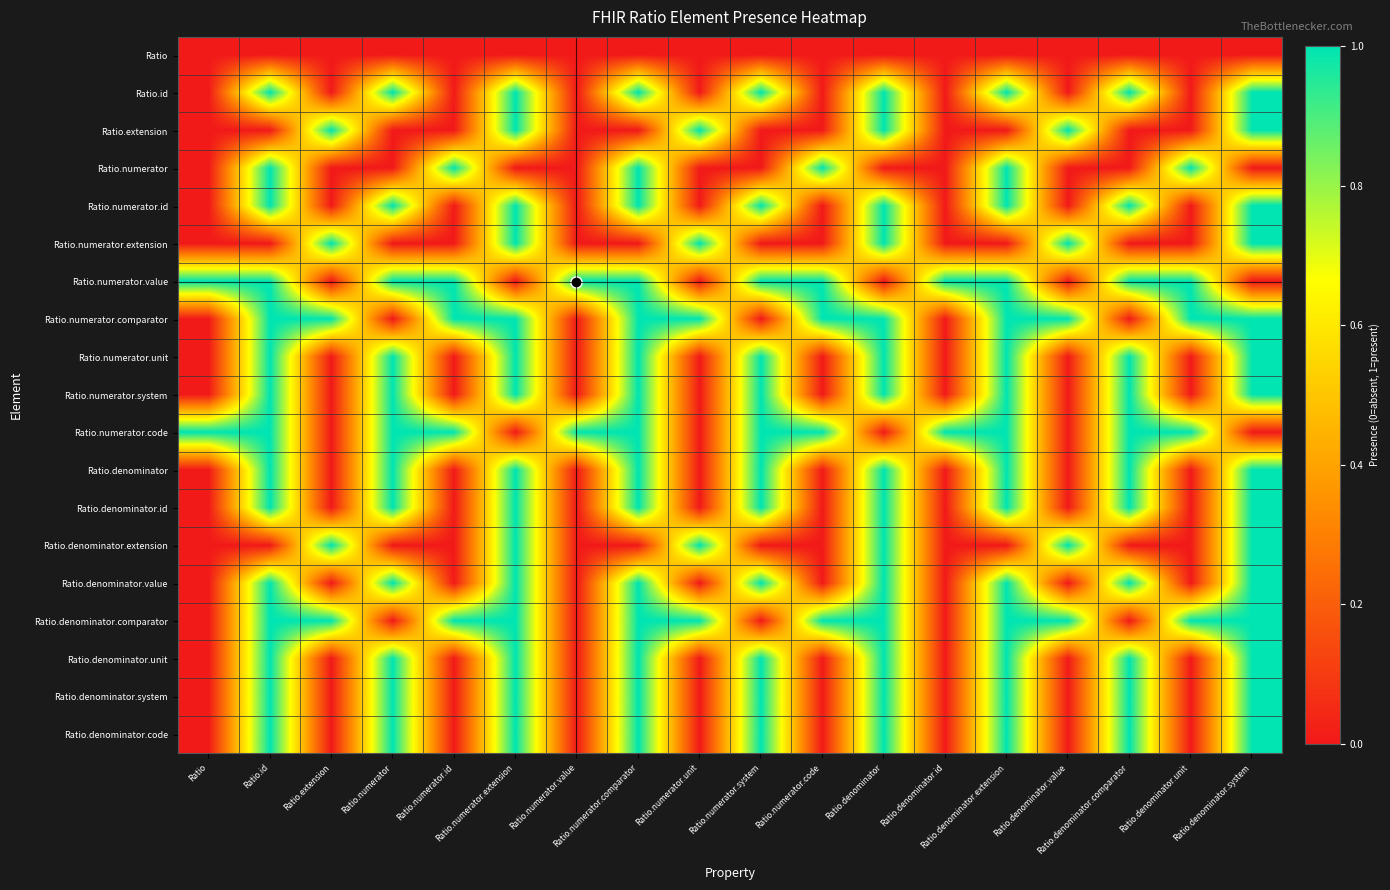

What is the spread (max minus min) of values at Ratio?

1